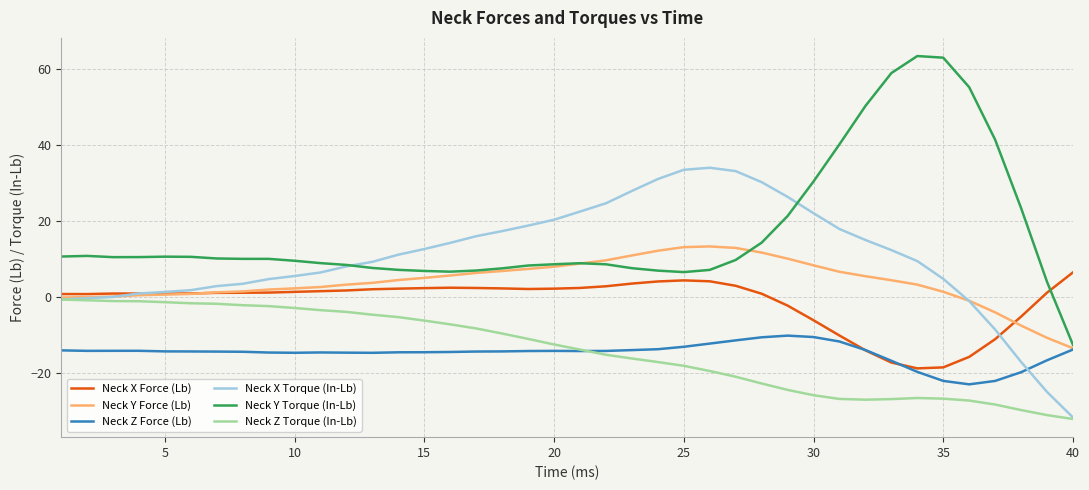

How many values in the Neck Z Torque (In-Lb) series are below -12?

21